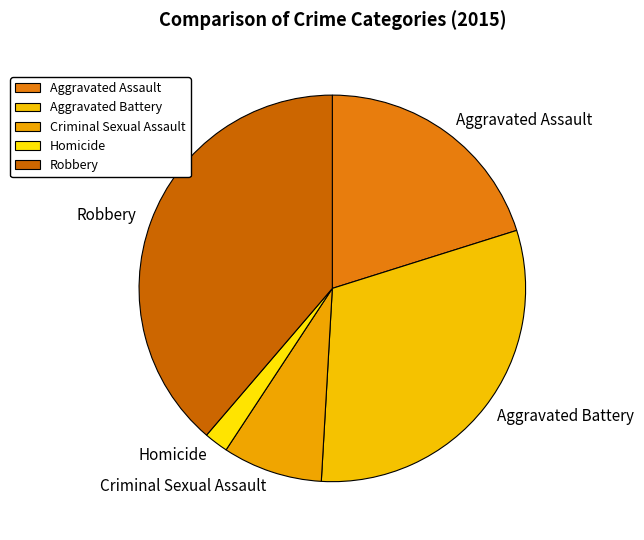

Rank the categories by value from lowest to highest.

Homicide, Criminal Sexual Assault, Aggravated Assault, Aggravated Battery, Robbery